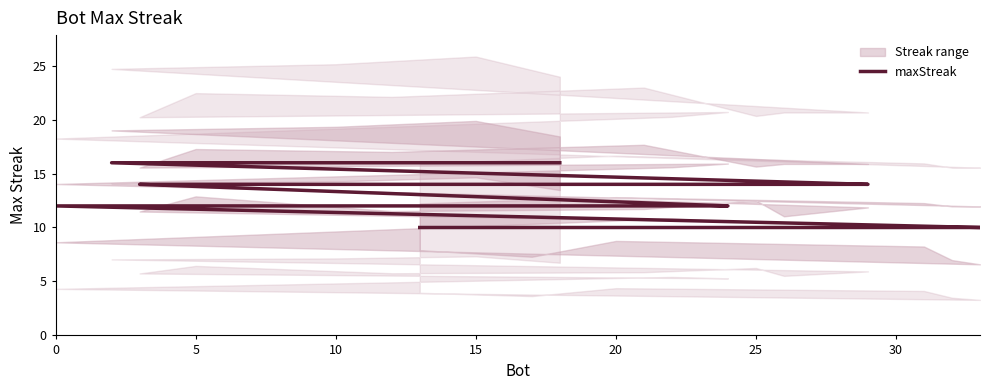

What is the value of the 17th point from the left?

10